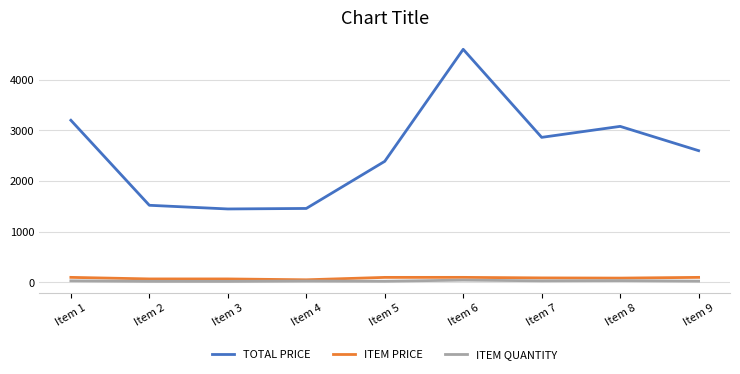

Is it true that ITEM QUANTITY equals 32.0 at Item 1?

True